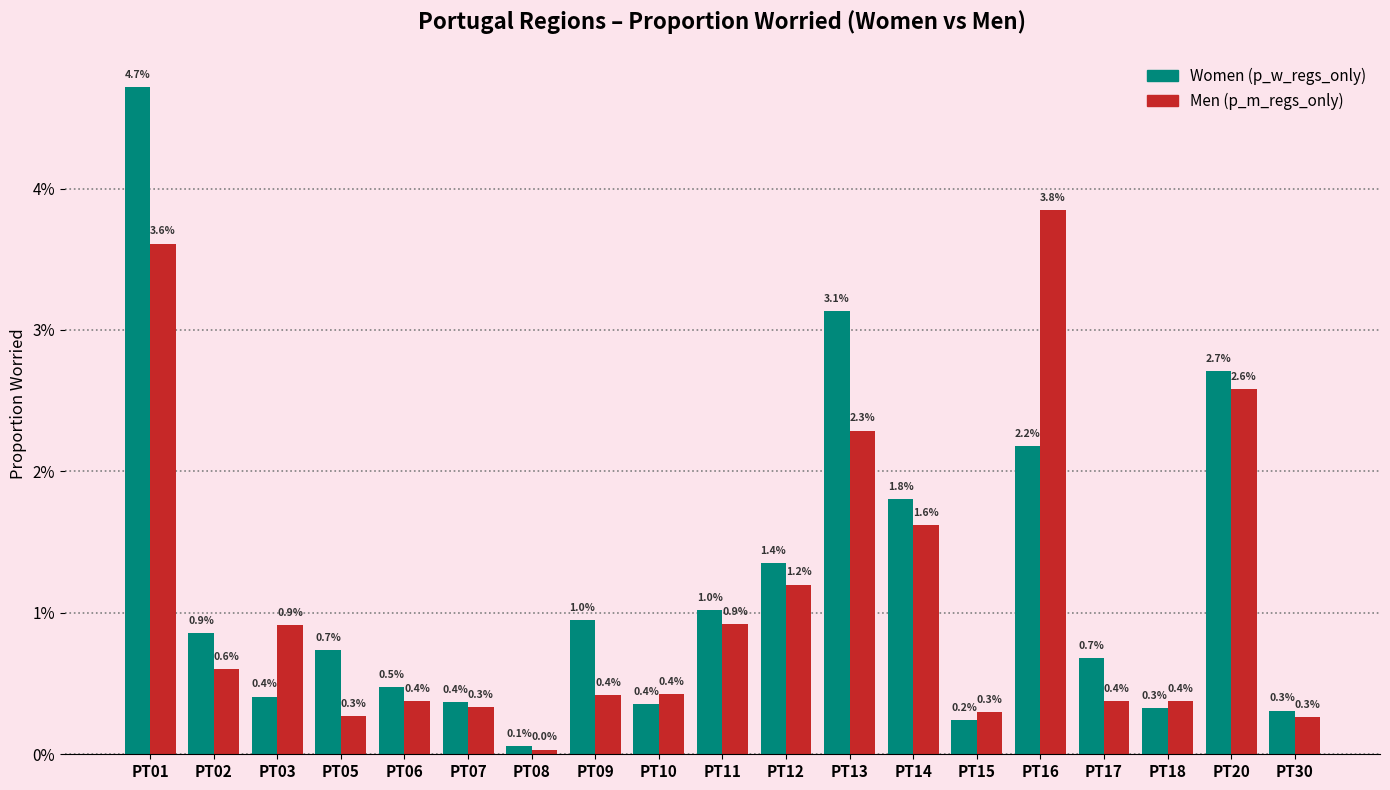

Are the bars grouped side by side (vs. stacked)?

Yes